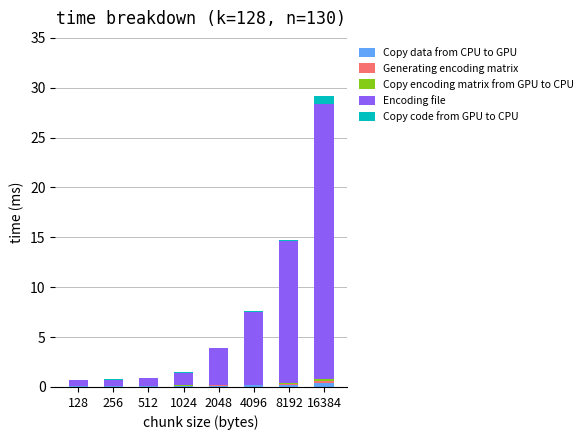

The Copy data from CPU to GPU series shows 0.1 at 4096. True or false?

True